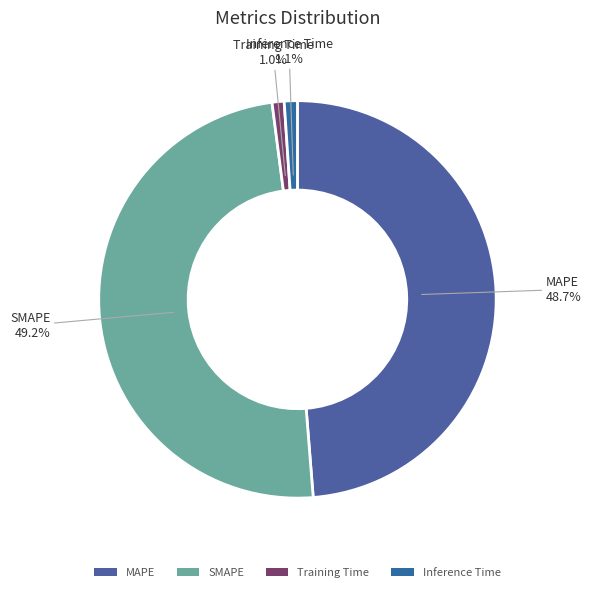

To the nearest percent, what is the average slice percentage?

25%